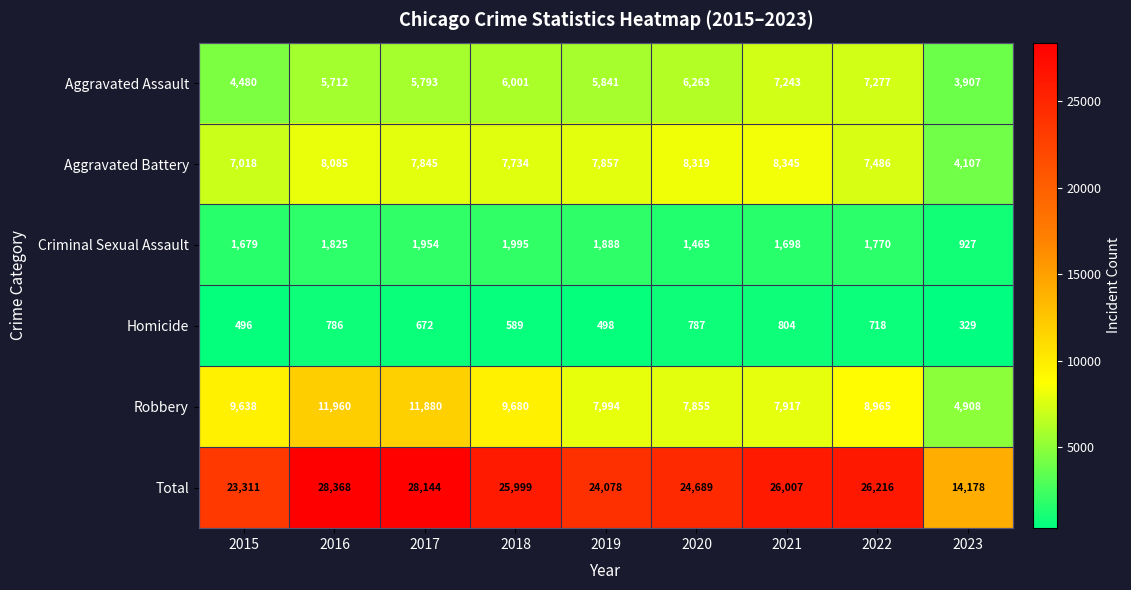

At which category is the sum across all series the highest?

2016